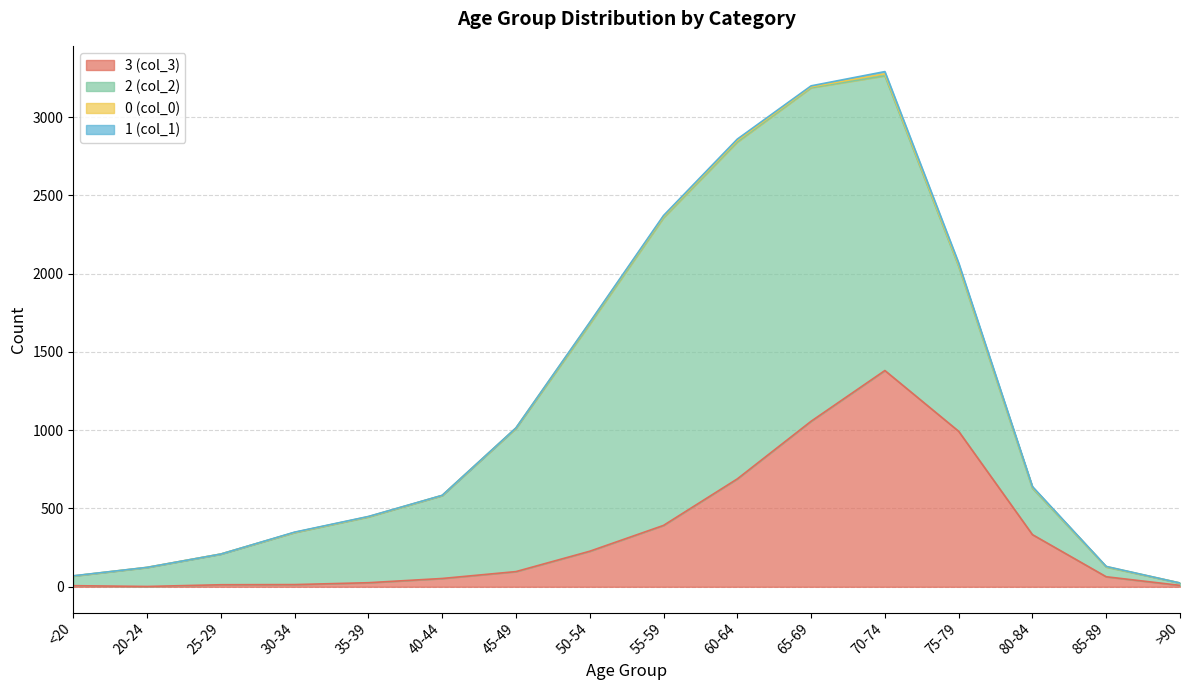

Which label corresponds to the largest value in the chart?

60-64